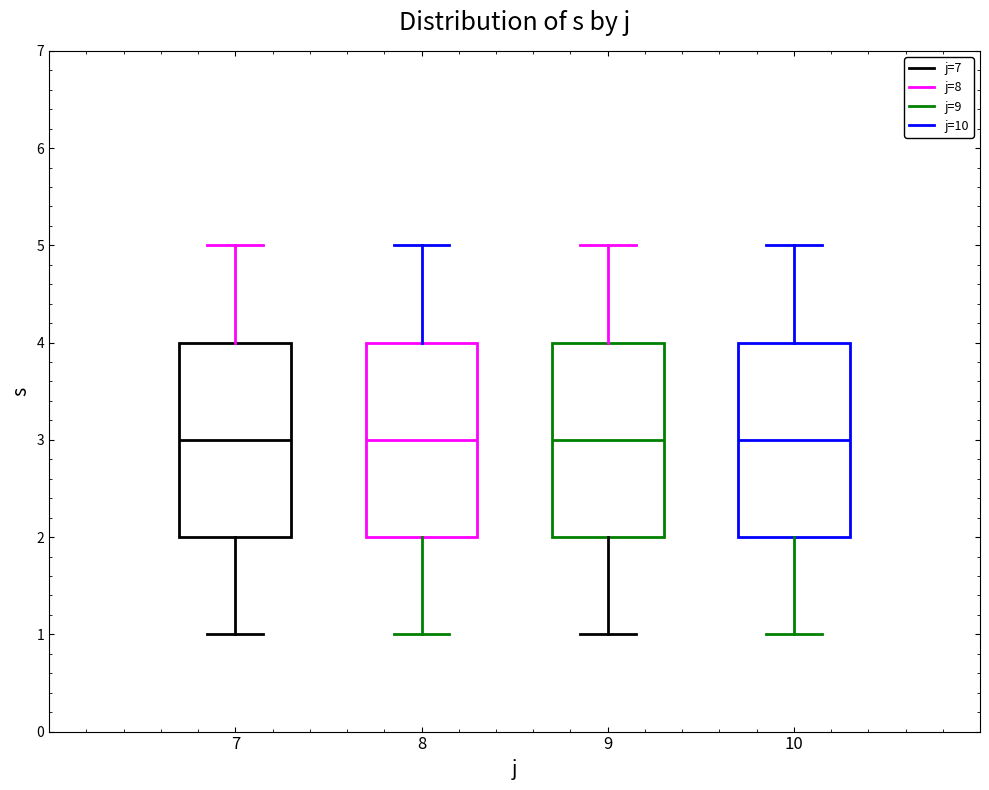

Where does the upper whisker of the box at x = 7 end on the y-axis? The values are not printed on the chart, so give them approximately, as read against the axis.

5